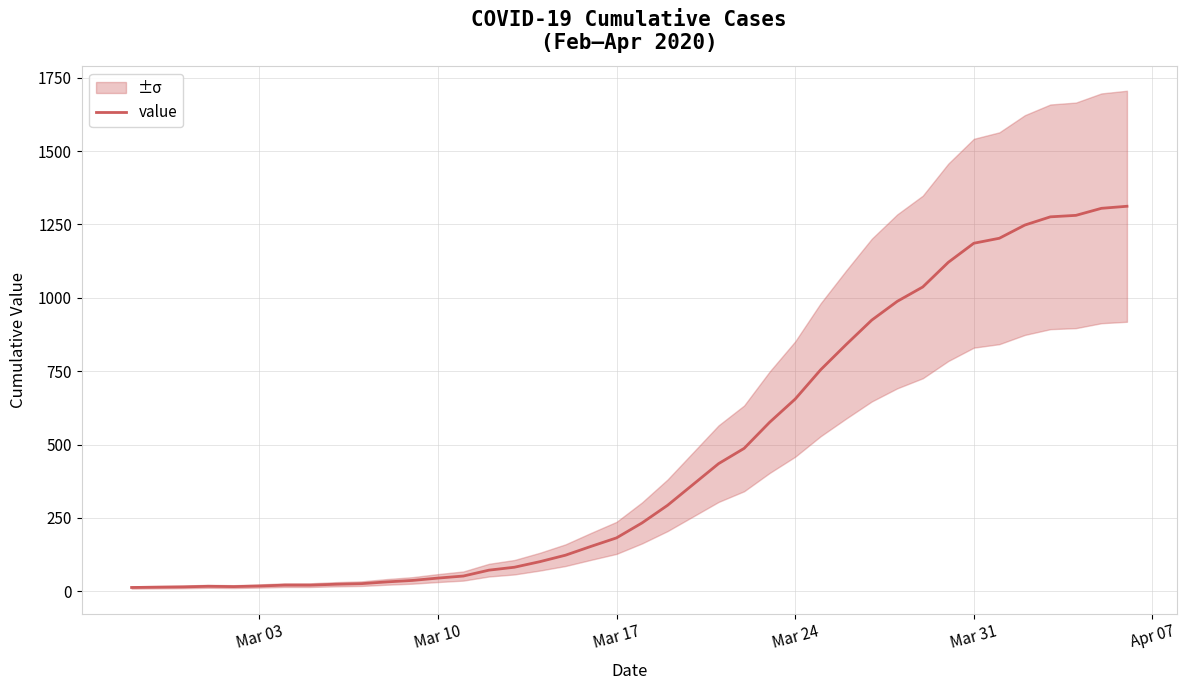

What is the highest value of the value series?

1312